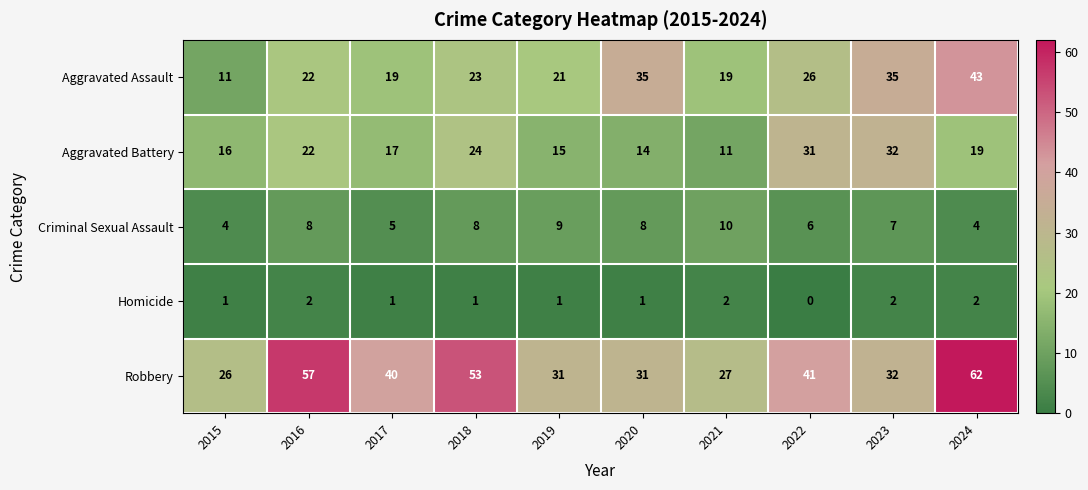

What is the sum of the Aggravated Assault values at 2015 and 2021?

30